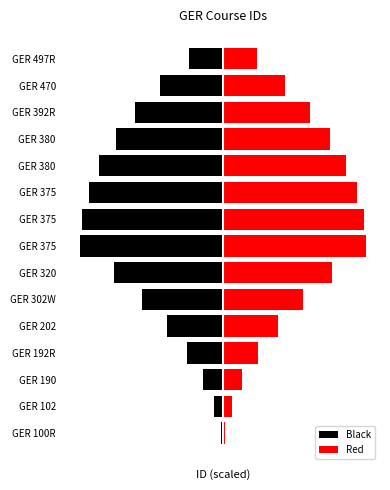

Which series has the largest total across all categories?

Red